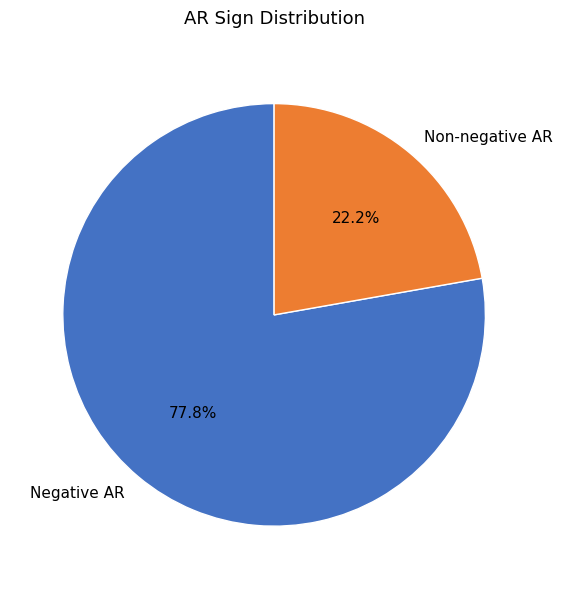

Is there a majority slice in this chart?

Yes